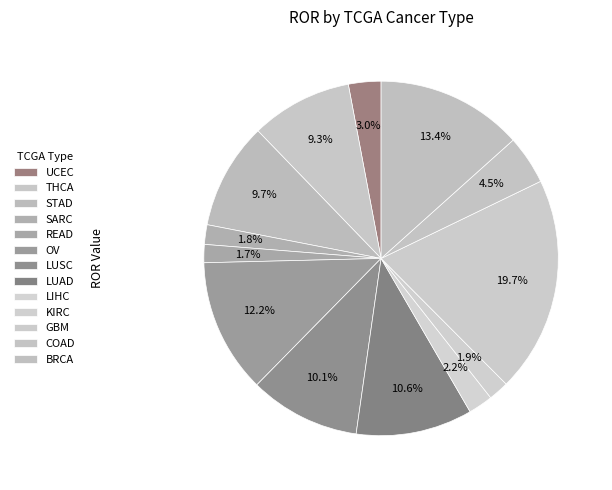

How much of the chart is everything except LIHC?

97.8%